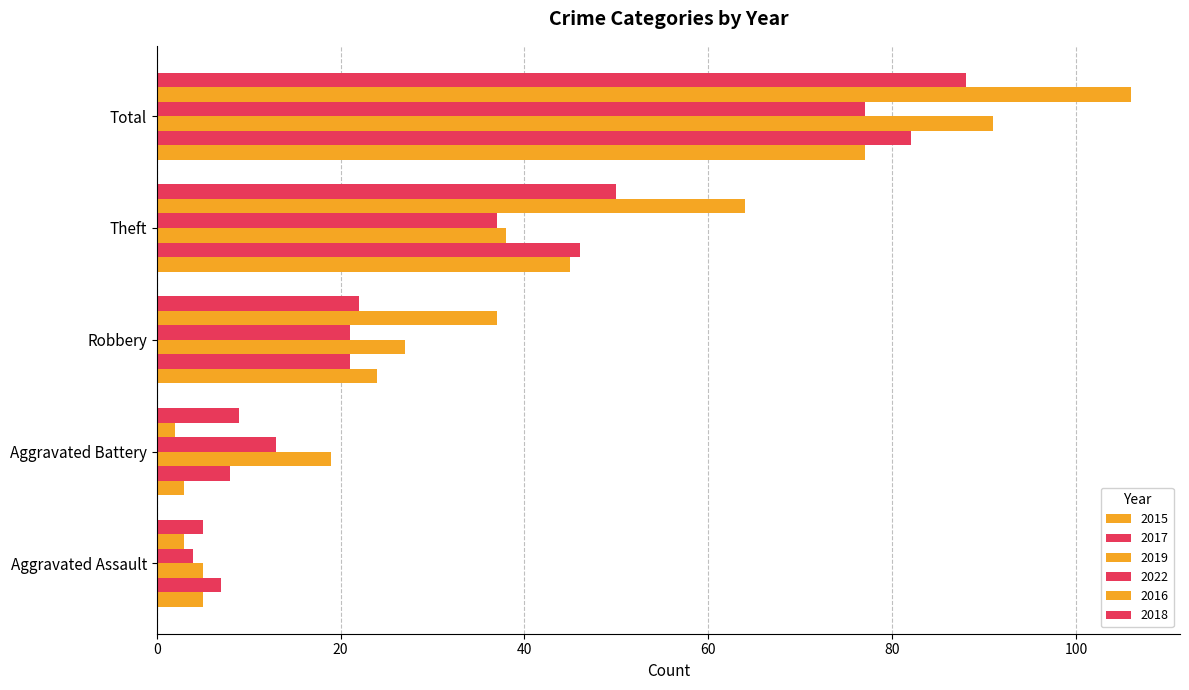

How many data points in 2019 are less than 27?

2